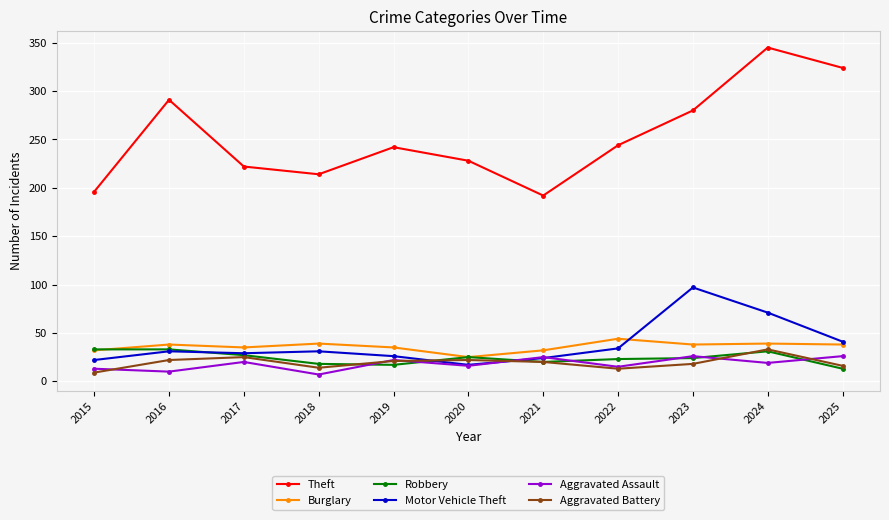

At which category is the sum across all series the highest?

2024